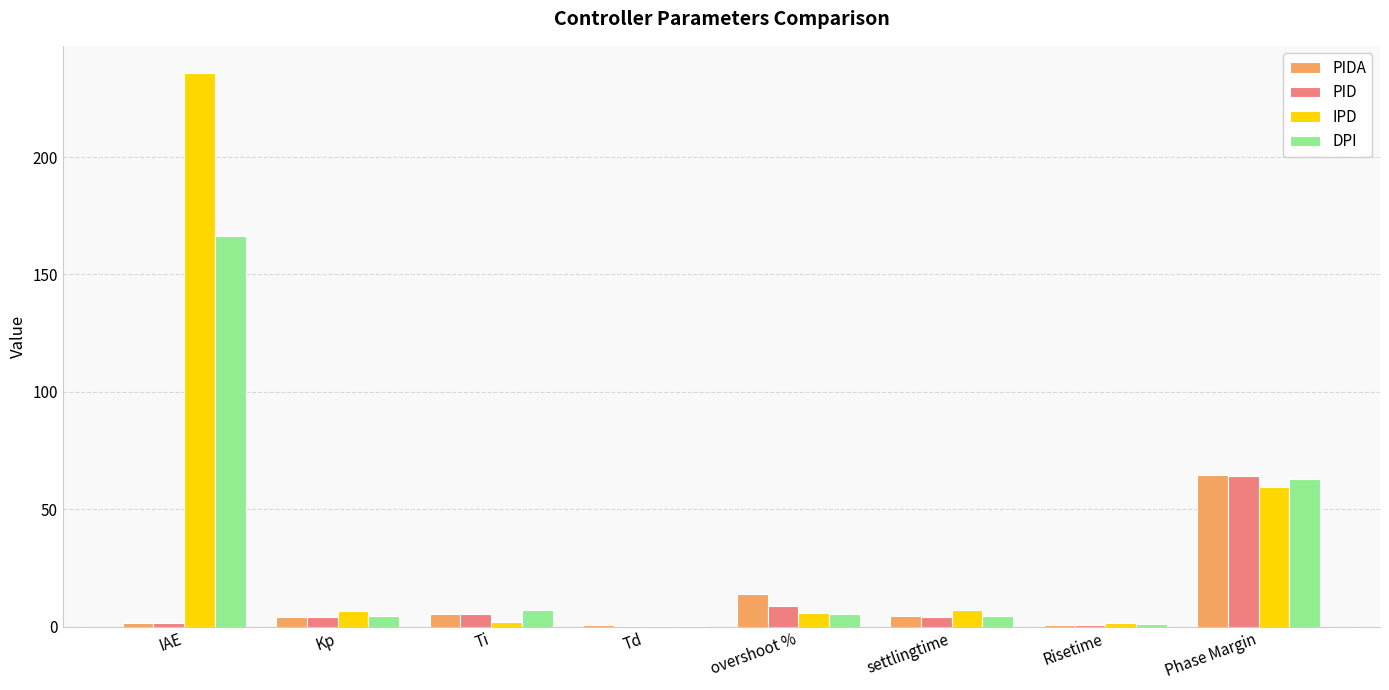

What is the maximum value shown in the chart?

235.6